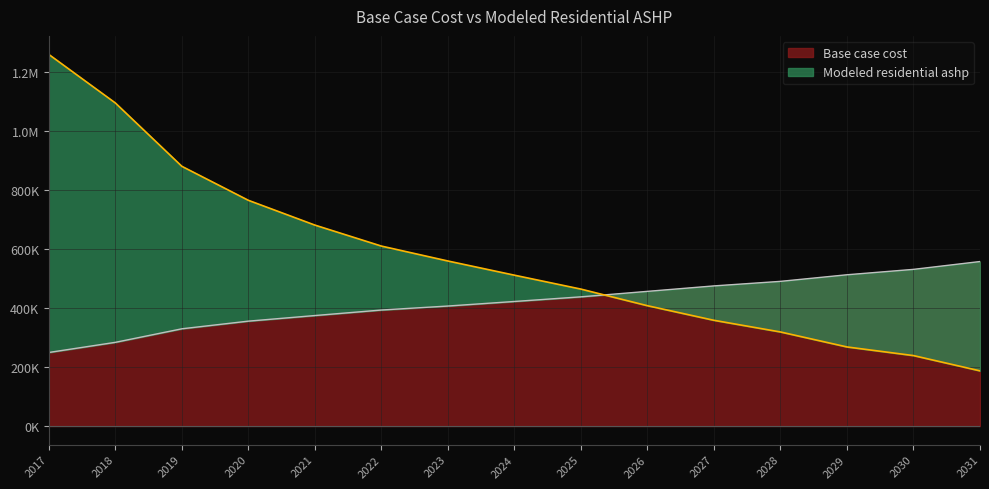

What is the minimum value shown in the chart?

187161.3